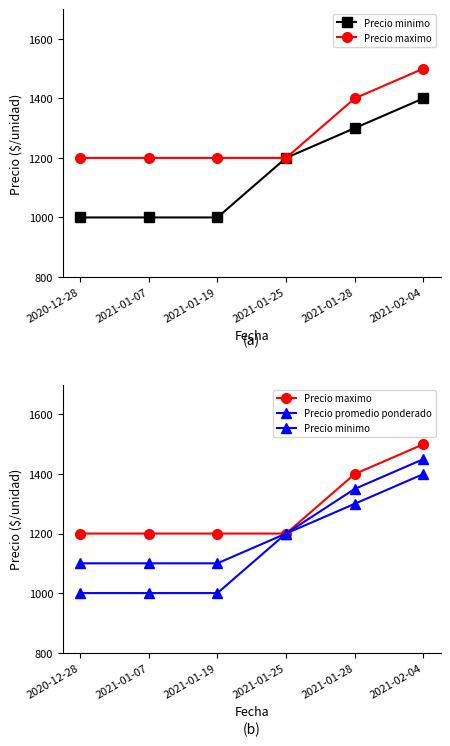

At which label is Precio promedio ponderado closest to 1275?

2021-01-25